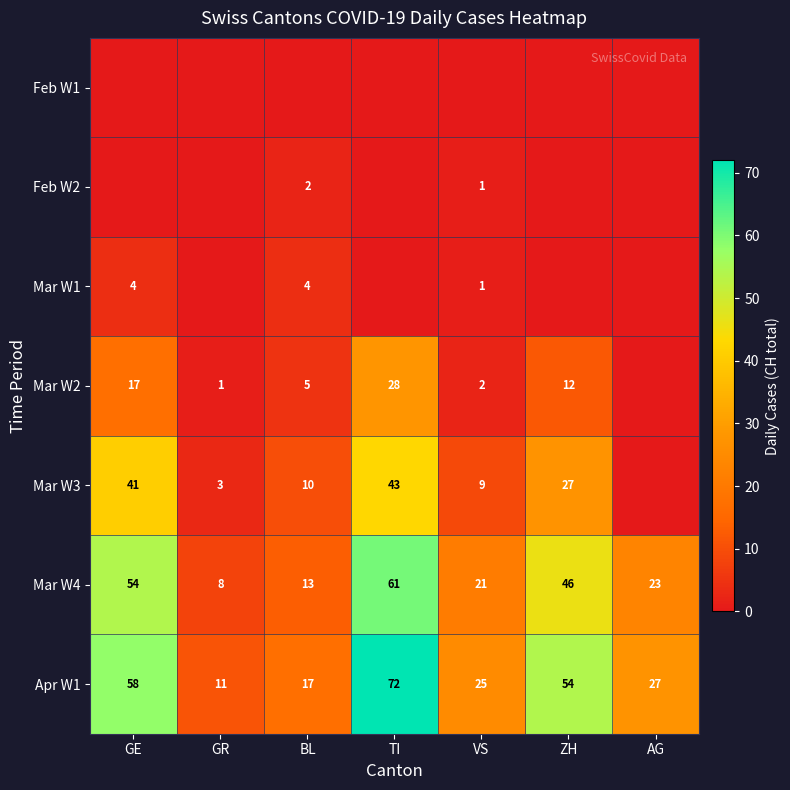

At how many categories does at least one series exceed 25?

4